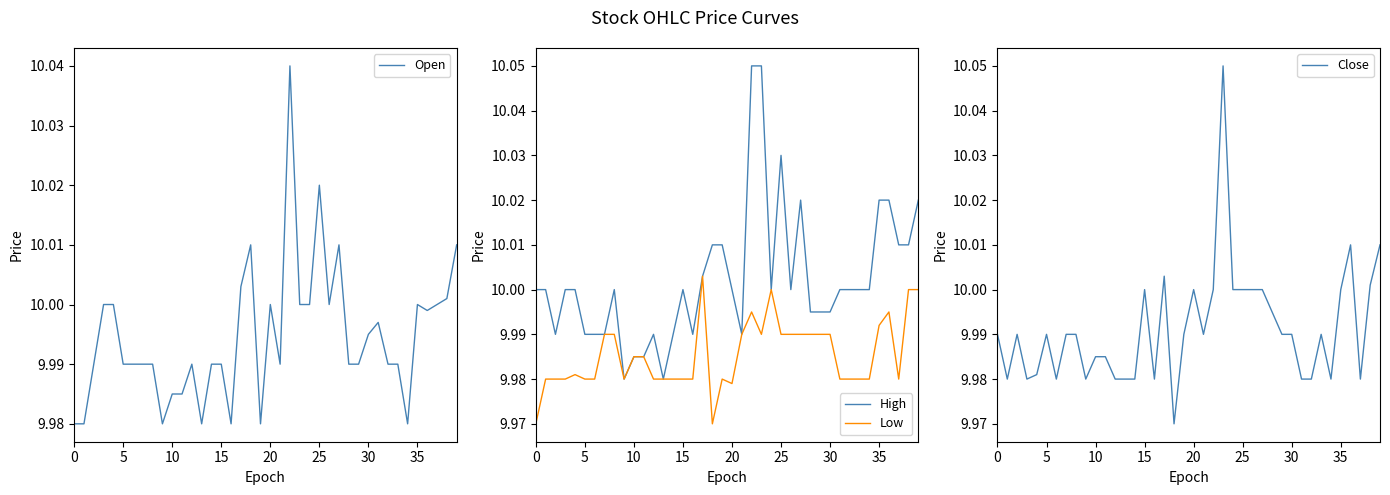

Reading left to right, transcribe all the data shown in this chart.

Open: 10.0	10.0	10.0	10.0	10.0	10.0	10.0	10.0	10.0	10.0	10.0	10.0	10.0	10.0	10.0	10.0	10.0	10.0	10.0	10.0	10.0	10.0	10.0	10.0	10.0	10.0	10.0	10.0	10.0	10.0	10.0	10.0	10.0	10.0	10.0	10.0	10.0	10.0	10.0	10.0
High: 10.0	10.0	10.0	10.0	10.0	10.0	10.0	10.0	10.0	10.0	10.0	10.0	10.0	10.0	10.0	10.0	10.0	10.0	10.0	10.0	10.0	10.0	10.1	10.1	10.0	10.0	10.0	10.0	10.0	10.0	10.0	10.0	10.0	10.0	10.0	10.0	10.0	10.0	10.0	10.0
Low: 10.0	10.0	10.0	10.0	10.0	10.0	10.0	10.0	10.0	10.0	10.0	10.0	10.0	10.0	10.0	10.0	10.0	10.0	10.0	10.0	10.0	10.0	10.0	10.0	10.0	10.0	10.0	10.0	10.0	10.0	10.0	10.0	10.0	10.0	10.0	10.0	10.0	10.0	10.0	10.0
Close: 10.0	10.0	10.0	10.0	10.0	10.0	10.0	10.0	10.0	10.0	10.0	10.0	10.0	10.0	10.0	10.0	10.0	10.0	10.0	10.0	10.0	10.0	10.0	10.1	10.0	10.0	10.0	10.0	10.0	10.0	10.0	10.0	10.0	10.0	10.0	10.0	10.0	10.0	10.0	10.0